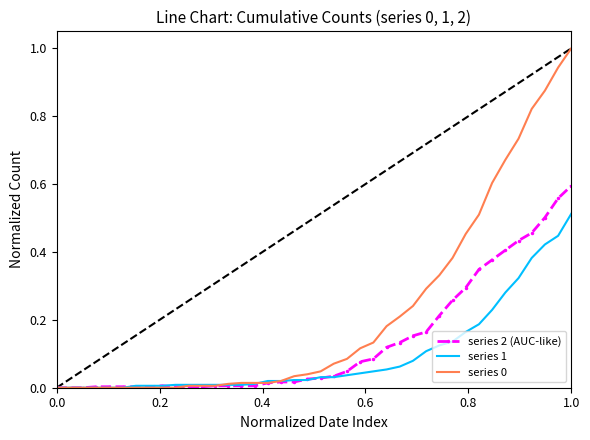

What is the difference between the second highest and minimum values in the series 0 series?

0.9